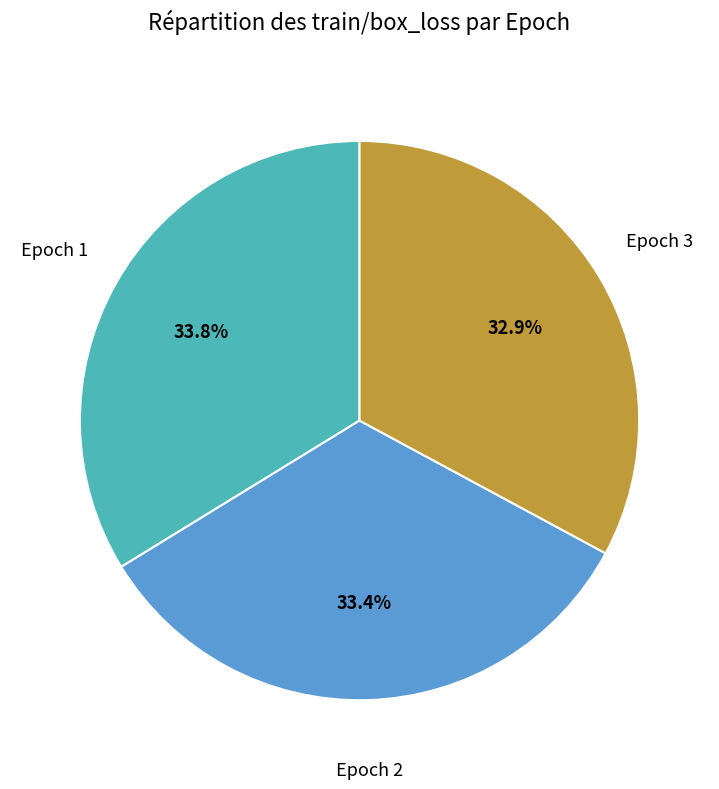

Is there any slice that represents more than half of the pie?

No